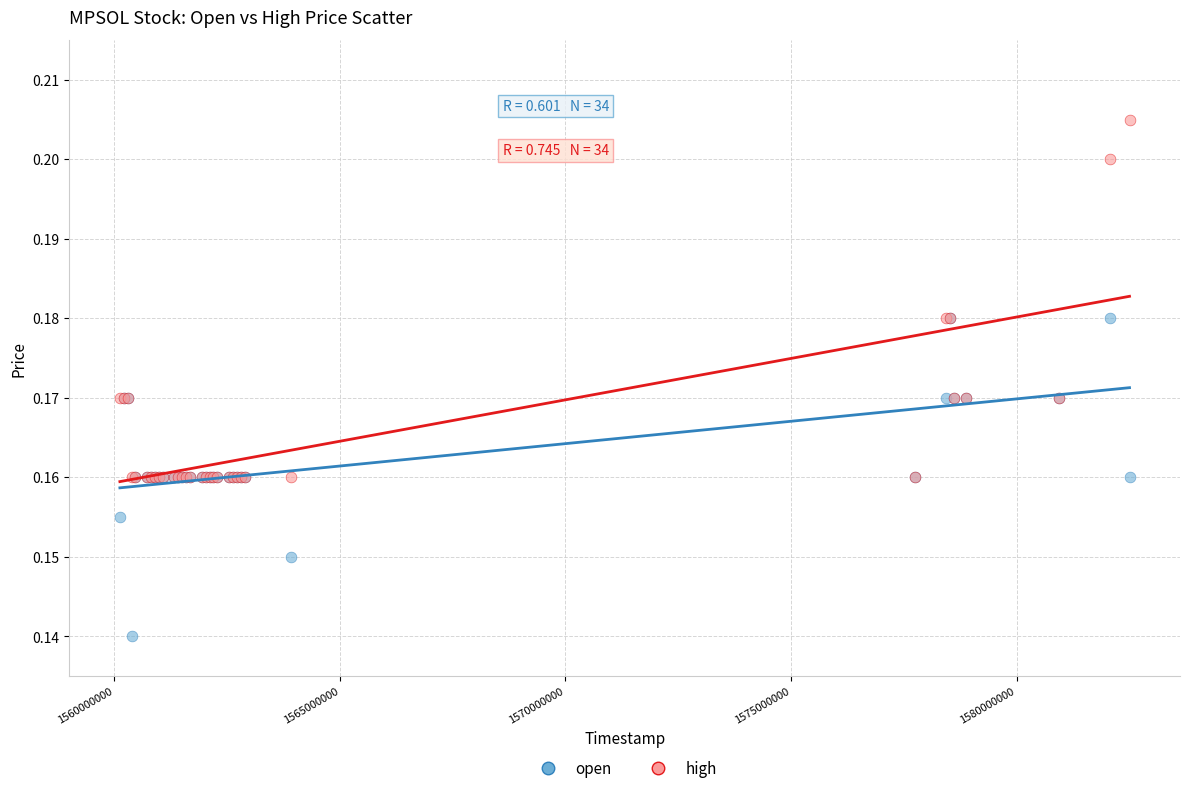

Which series reaches the minimum Y coordinate?

open